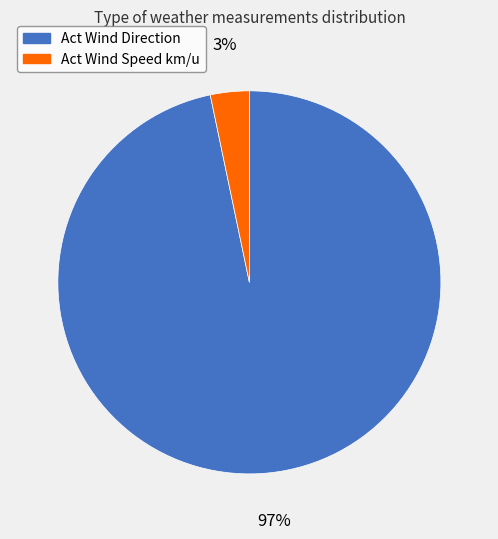

Count the number of slices in the pie.

2